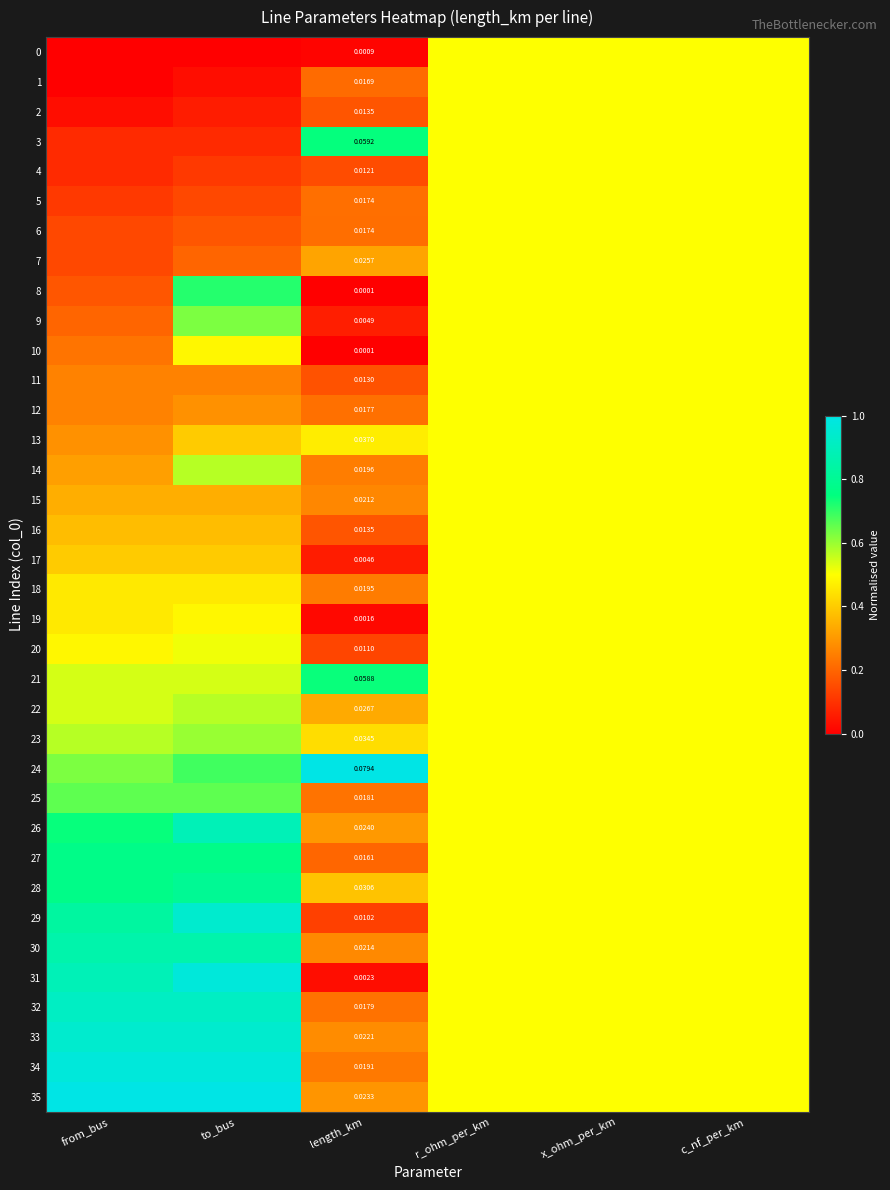

True or false: 16 has a value of 0.8 at c_nf_per_km.

False